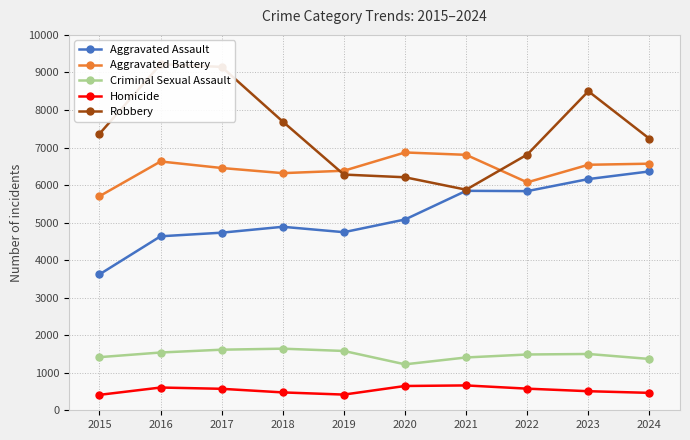

Where is the first local minimum for Aggravated Assault?

2019